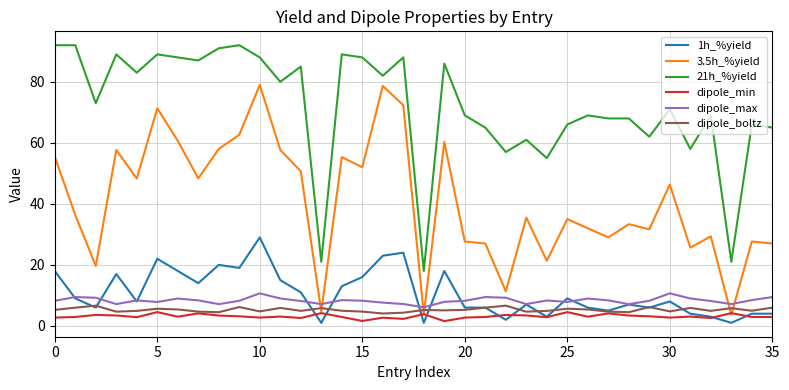

Count the number of data series in this chart.

6